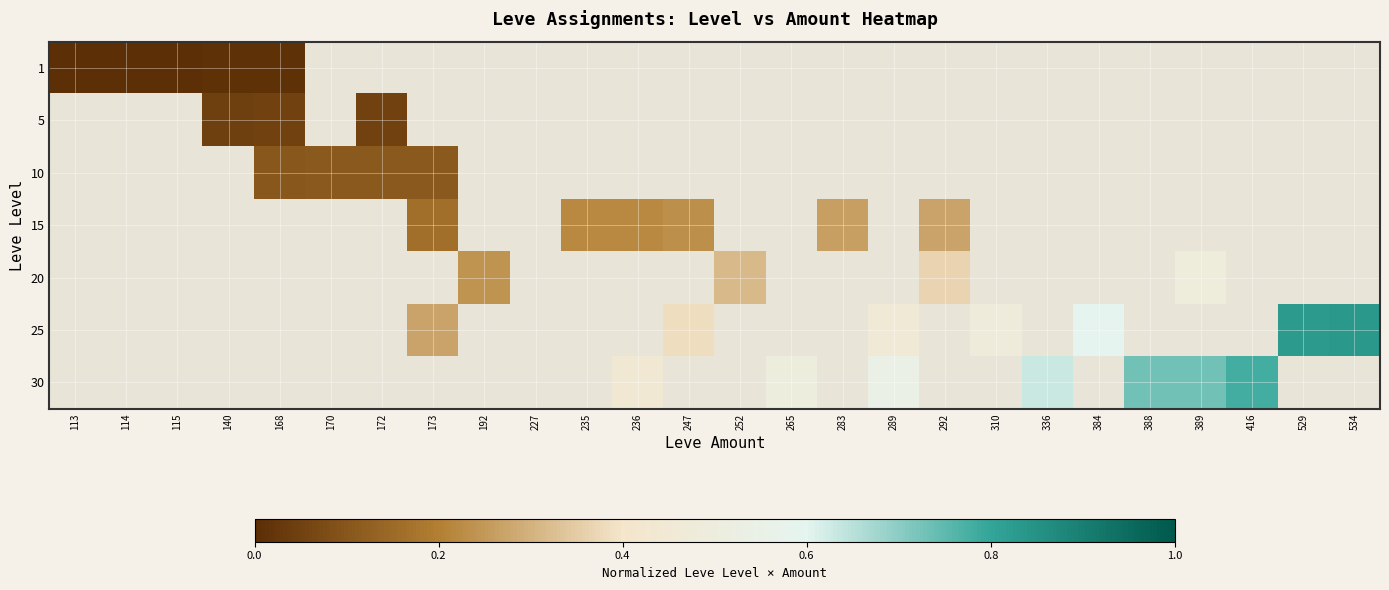

Rank the series by their average value, from lowest to highest.

1, 5, 10, 15, 20, 25, 30